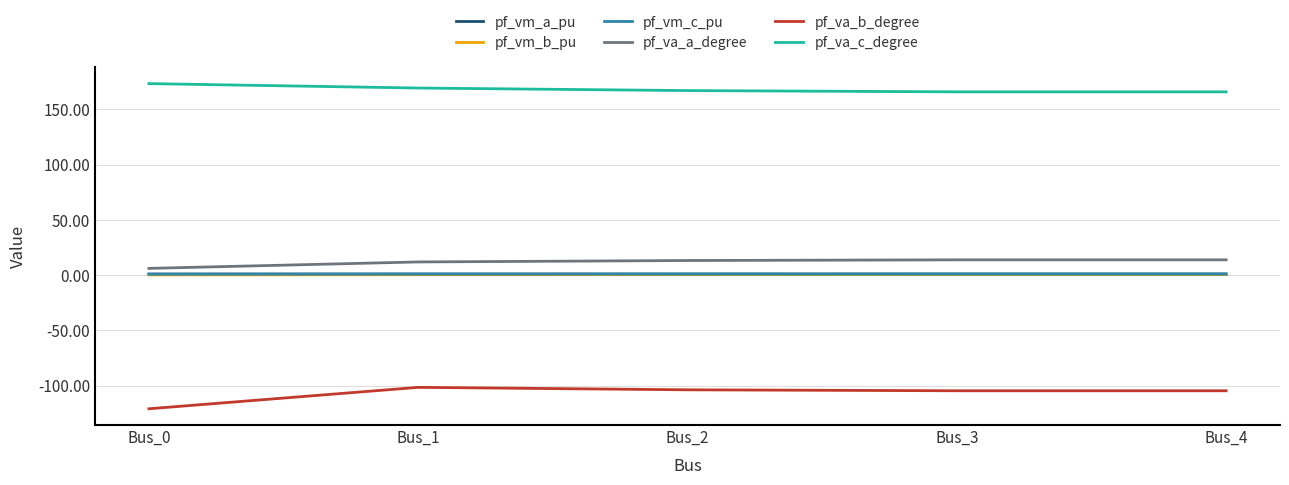

Which series has the largest total across all categories?

pf_va_c_degree